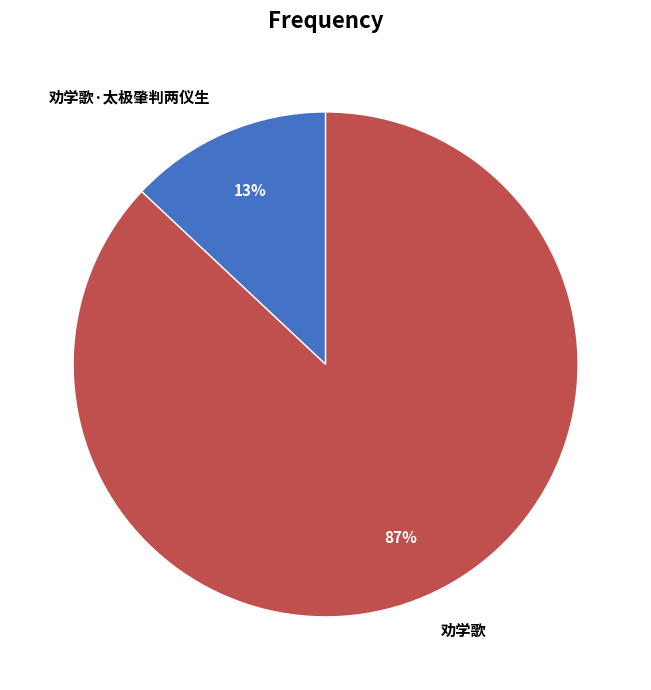

Rank the categories by value from lowest to highest.

劝学歌·太极肇判两仪生, 劝学歌